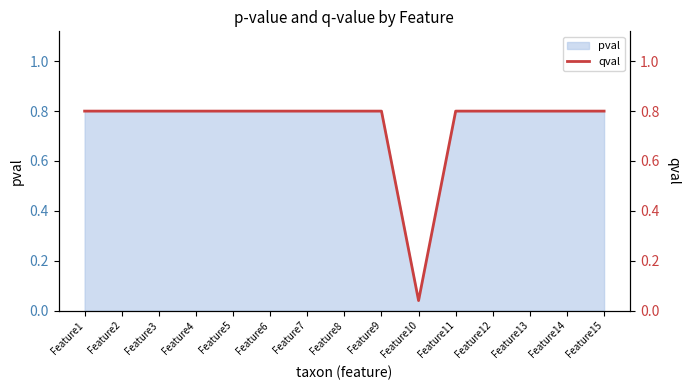

The chart shows a value of 0.3 at Feature2. True or false?

False